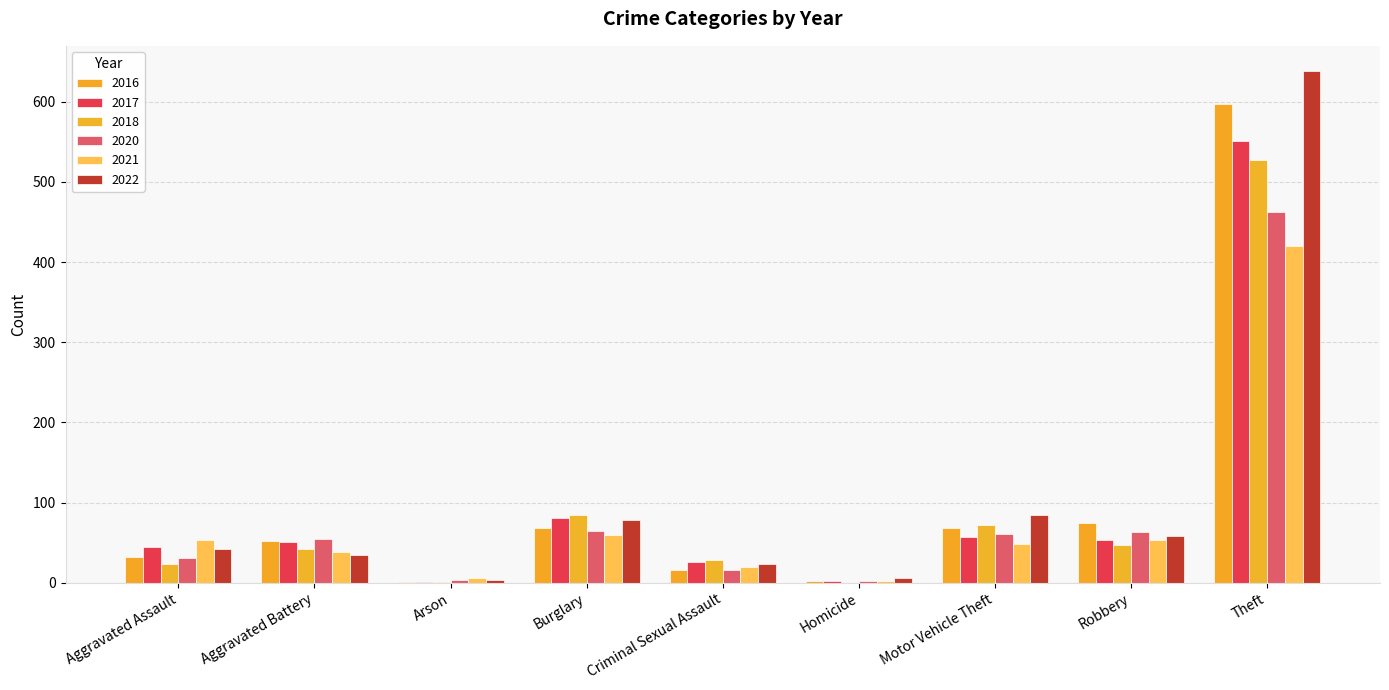

What is the sum of the 2016 values at Aggravated Assault and Burglary?

100